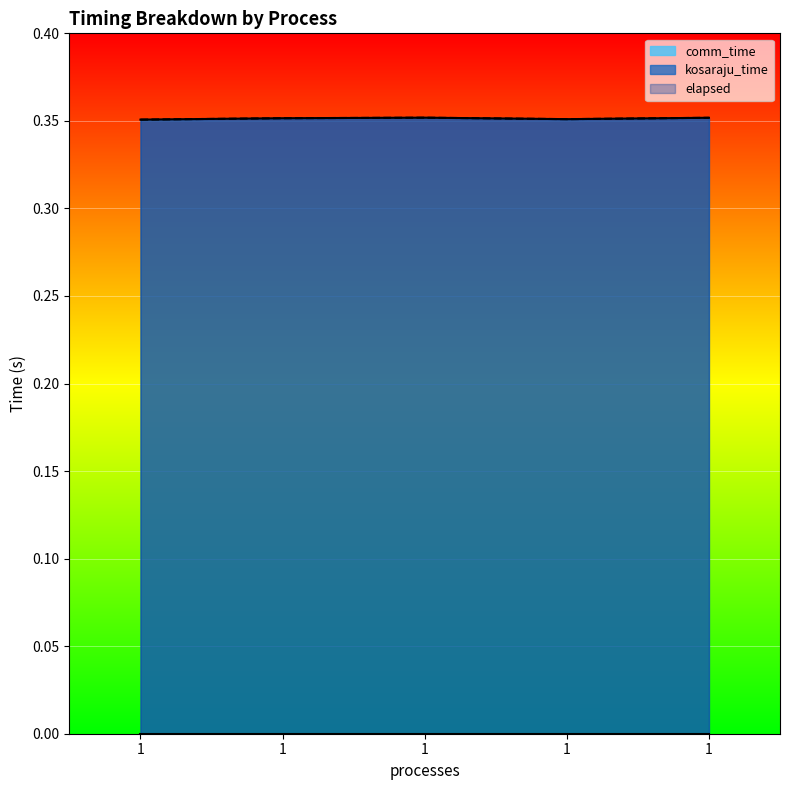

At how many categories does at least one series exceed 0?

5